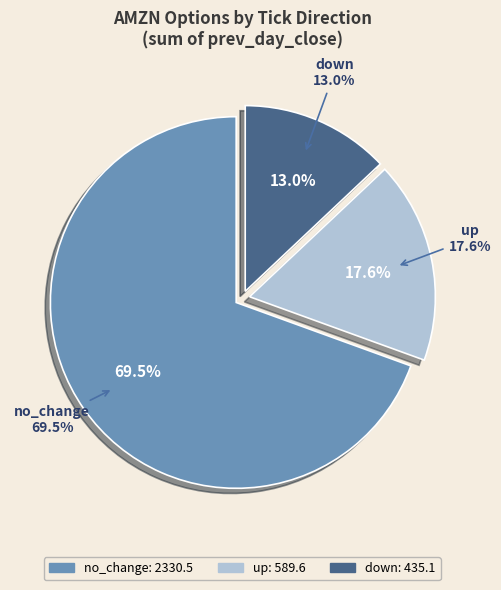

What is the smallest slice in the pie chart?

down